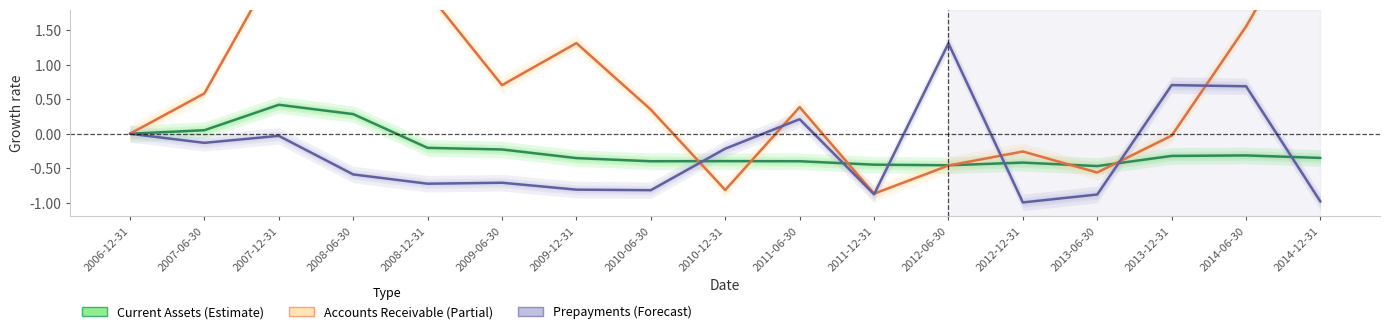

How many series are shown in this chart?

3